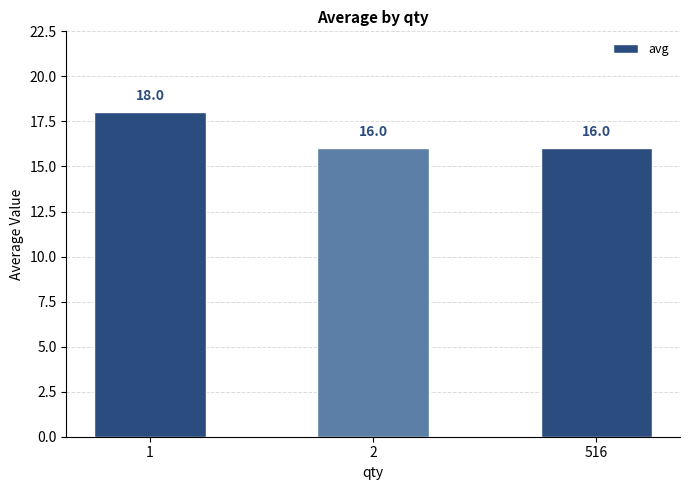

What is the sum of the values at 516 and 2?

32